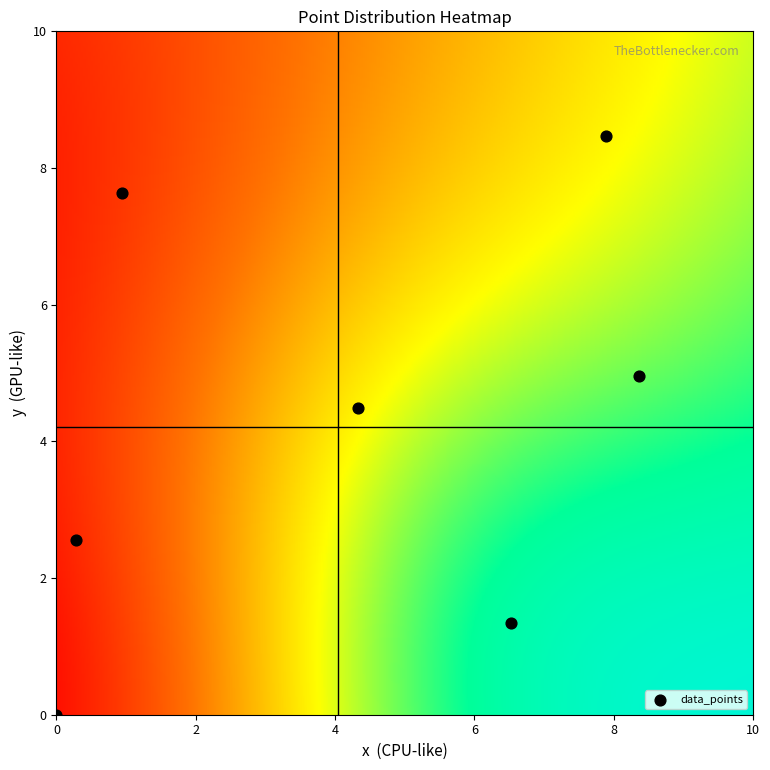

What Y value in the scatter plot is closest to 4?

4.5